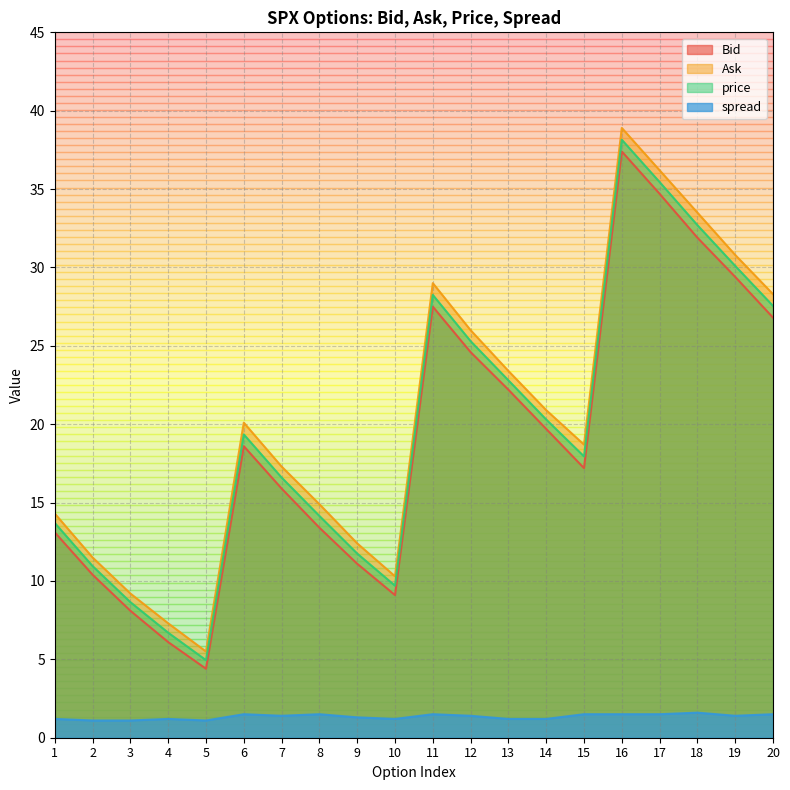

What is the smallest value displayed?

1.1